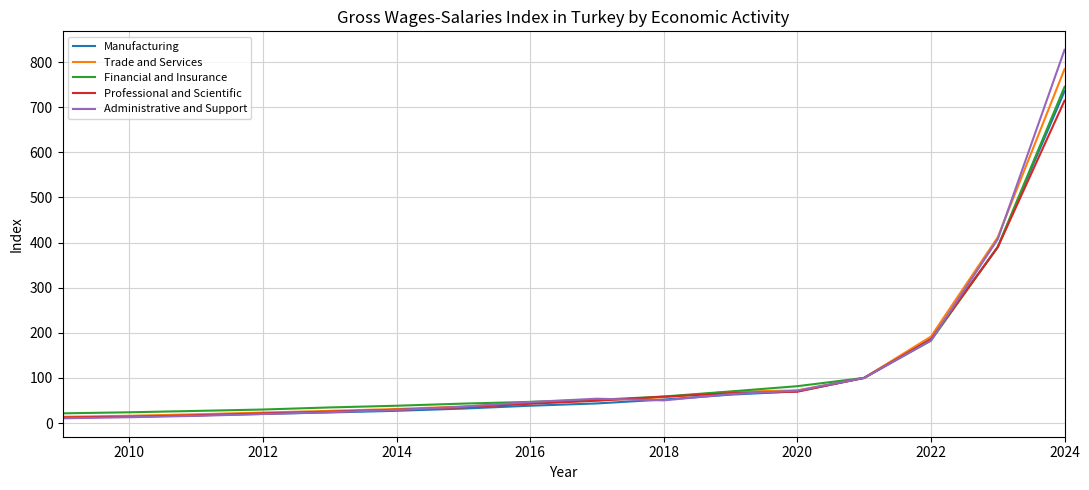

What is the greatest value displayed?

827.4